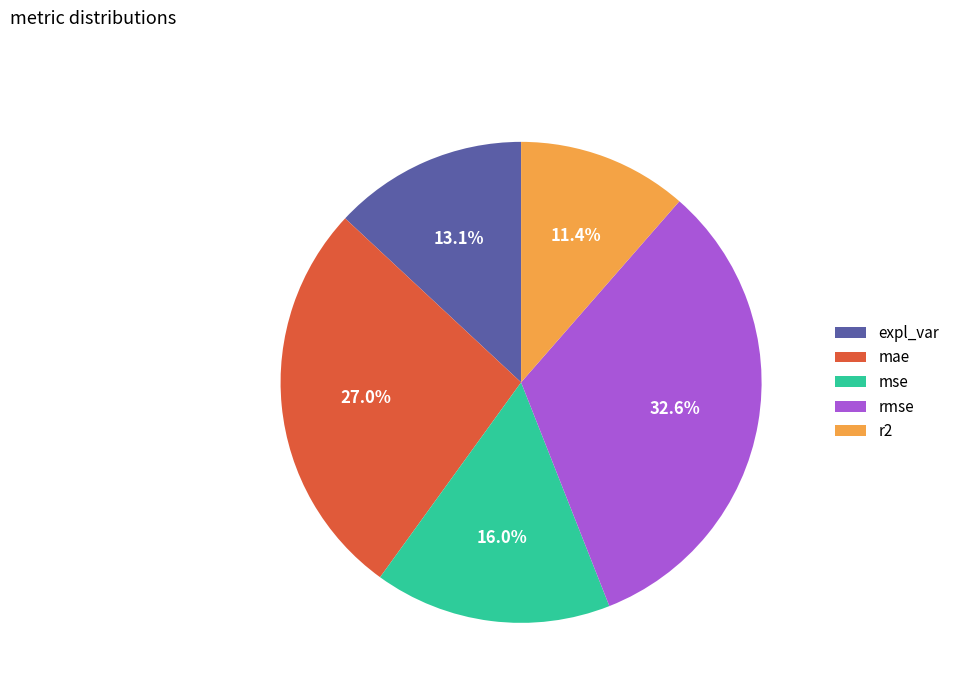

How much of the chart is everything except rmse?

67.4%